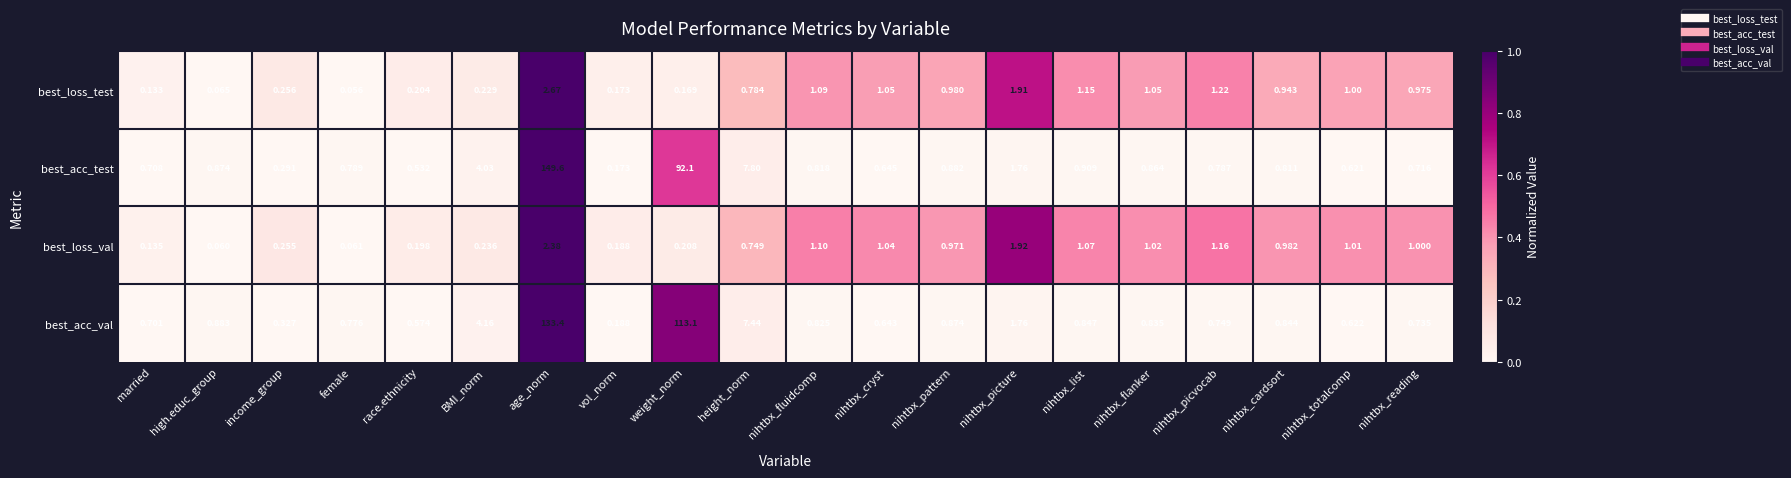

Which series changed the most between nihtbx_fluidcomp and nihtbx_picture?

best_acc_test